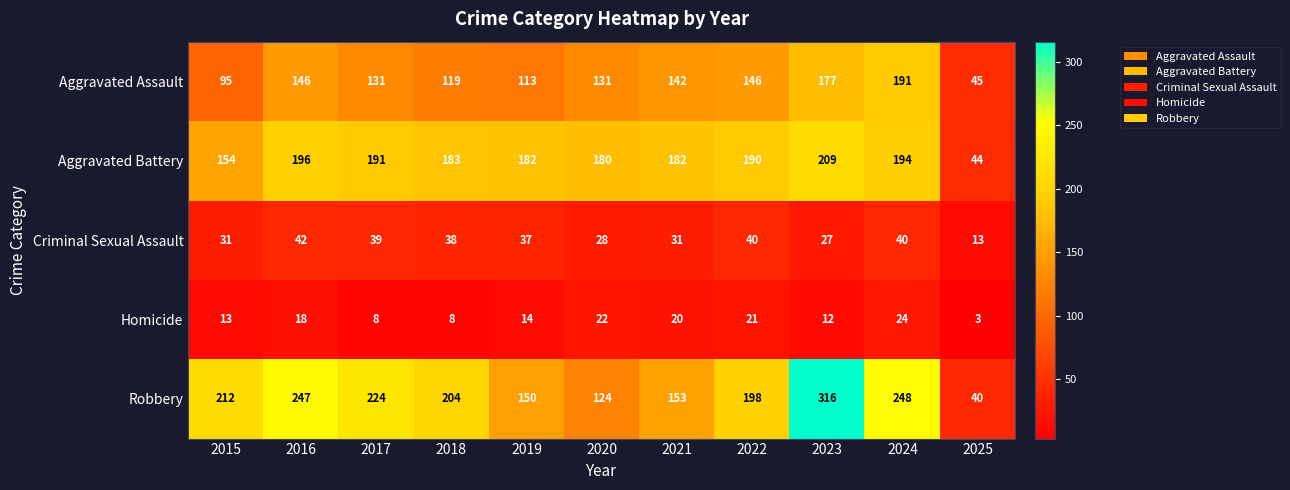

At which label does Aggravated Battery first exceed 183?

2016